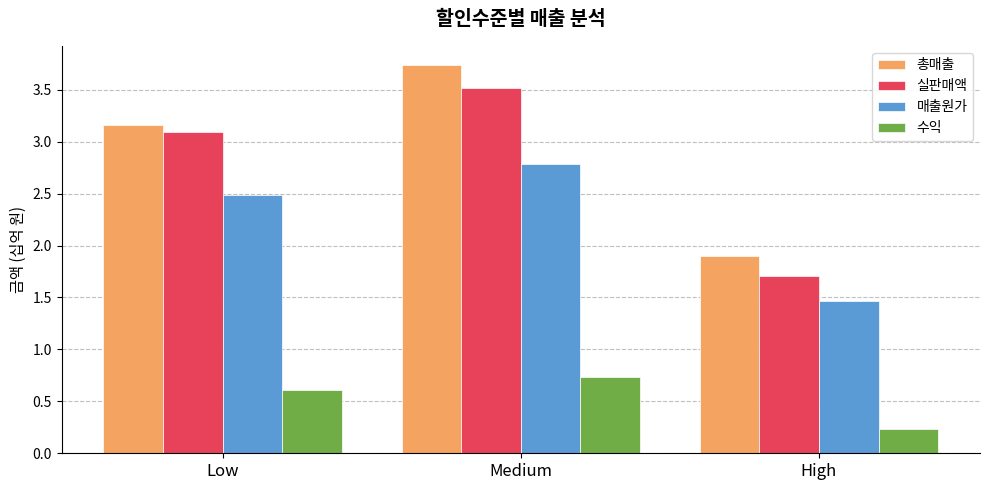

How many 매출원가 values are between 1 and 2?

1